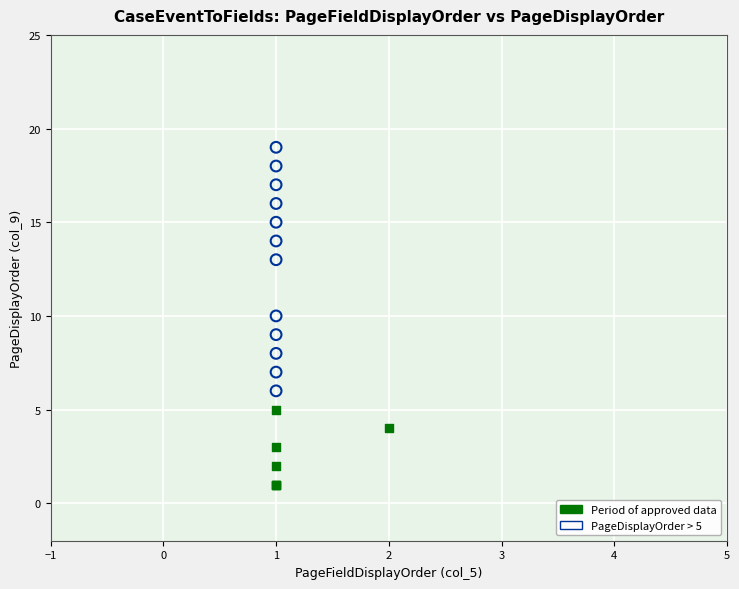

Which series has the widest spread of Y values?

PageDisplayOrder > 5